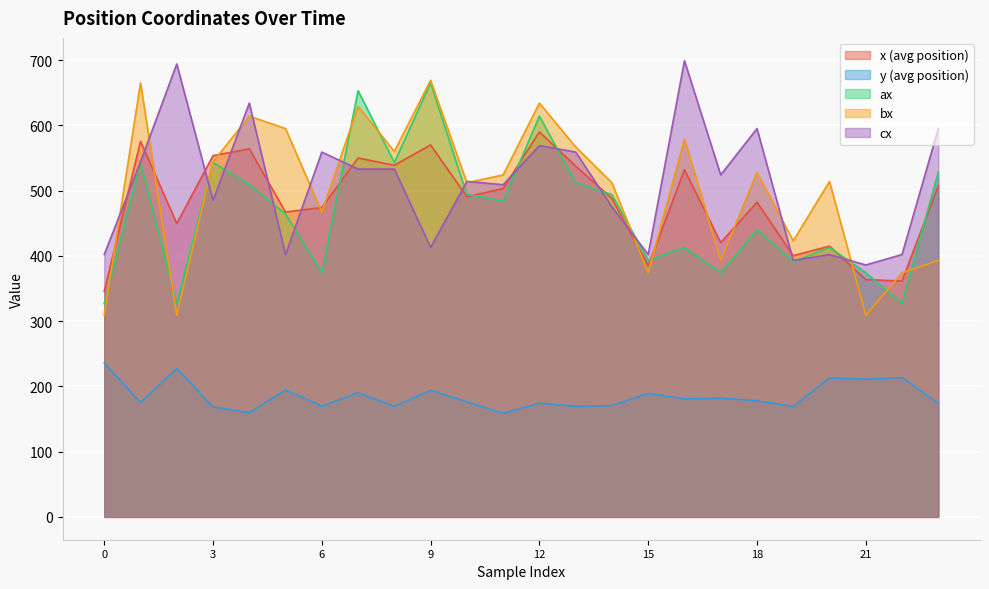

How many times do x and bx cross each other?

12